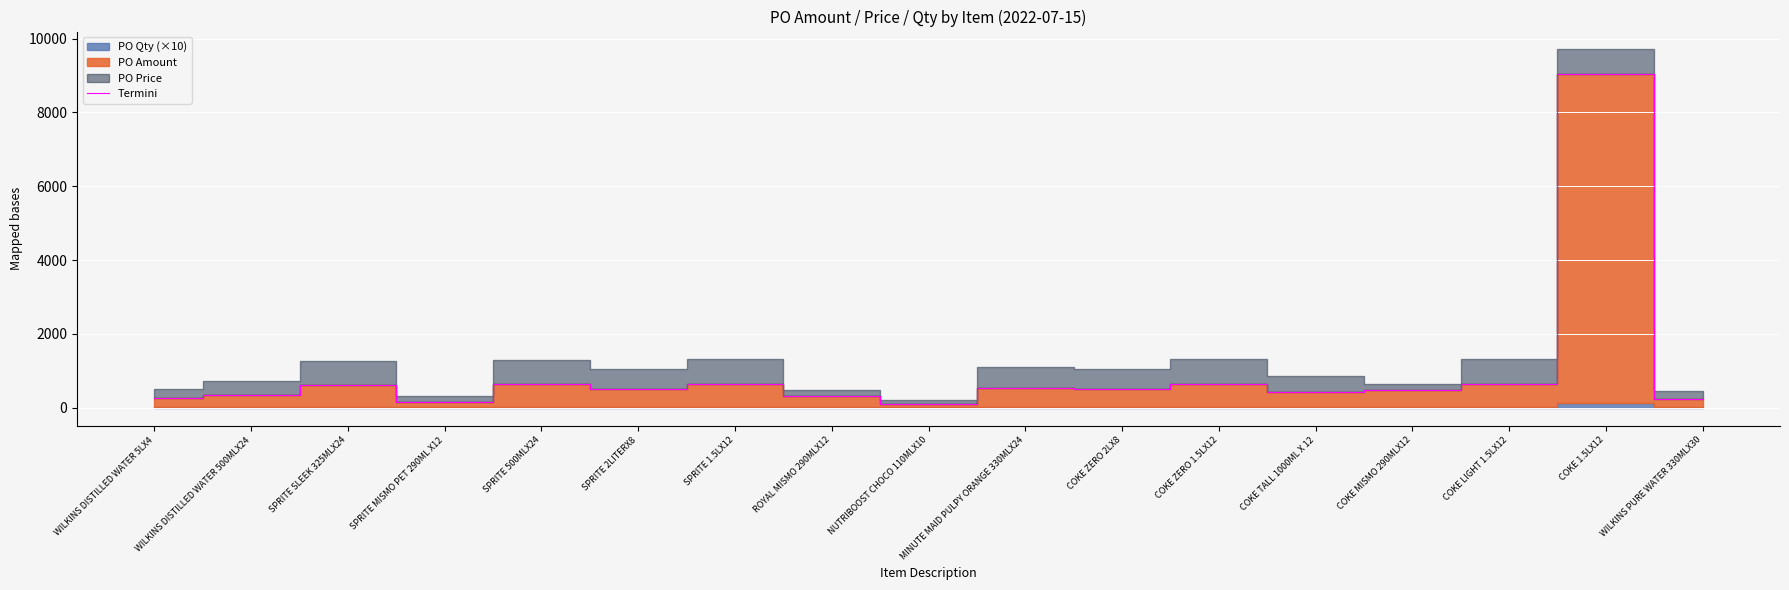

What is the approximate value at SPRITE 1.5LX12?

645.1